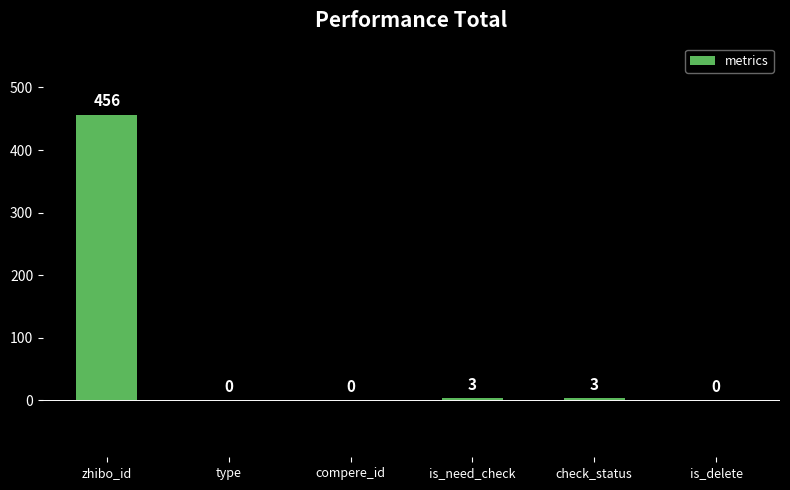

What is the sum of all values?

462